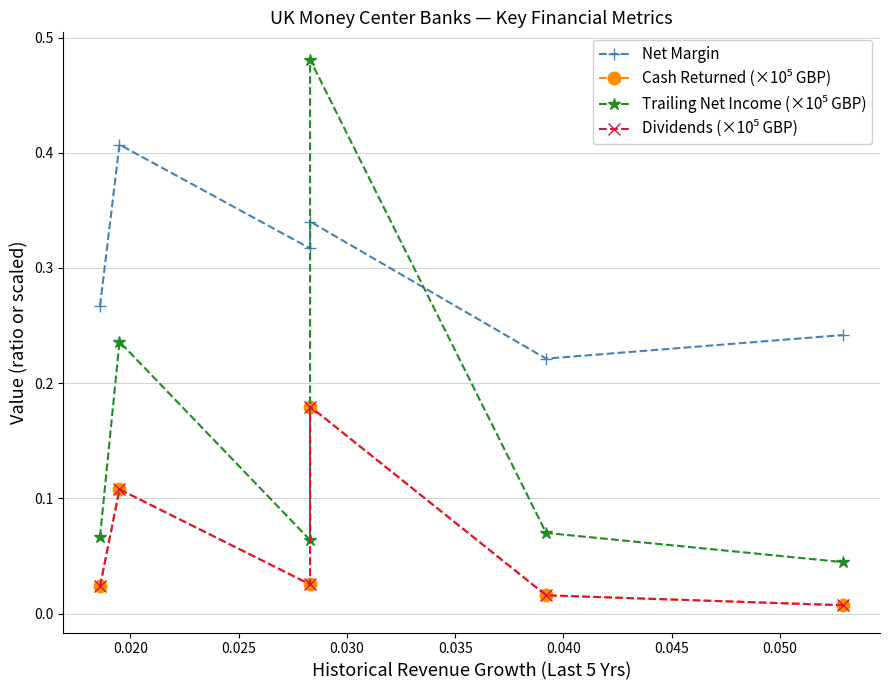

What is the difference between the maximum and minimum values in the Trailing Net Income (×10⁵ GBP) series?

0.4